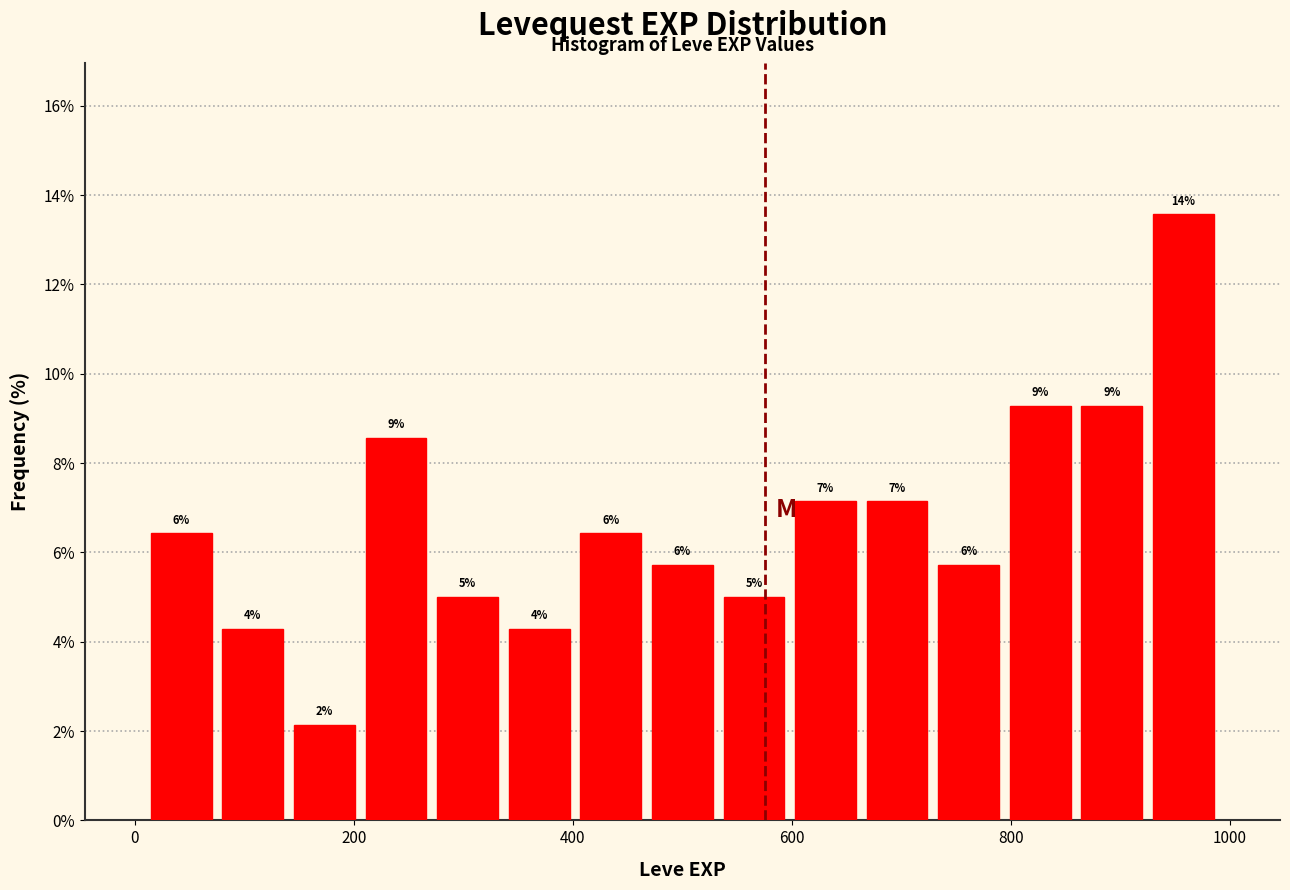

Around what value on the x-axis is the tallest bar? Give the approximate position of its centre, as read against the axis.

960